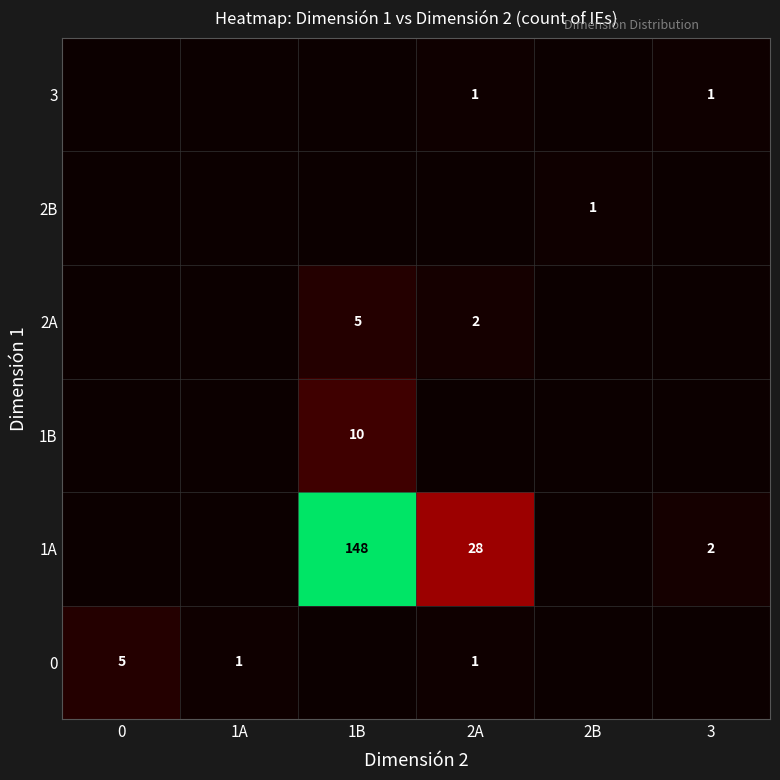

What is the sum of the 0 values at 0 and 1A?

6